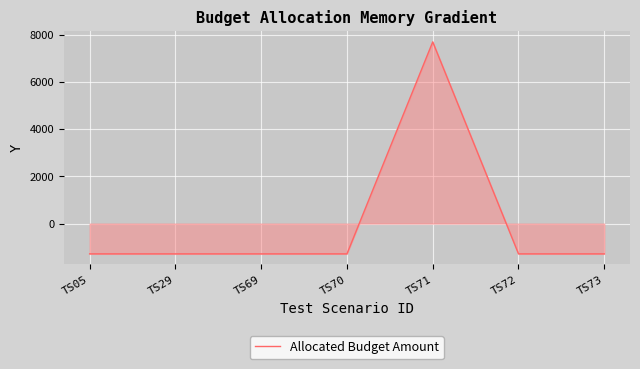

At which category does the chart reach its peak across all series?

TS71